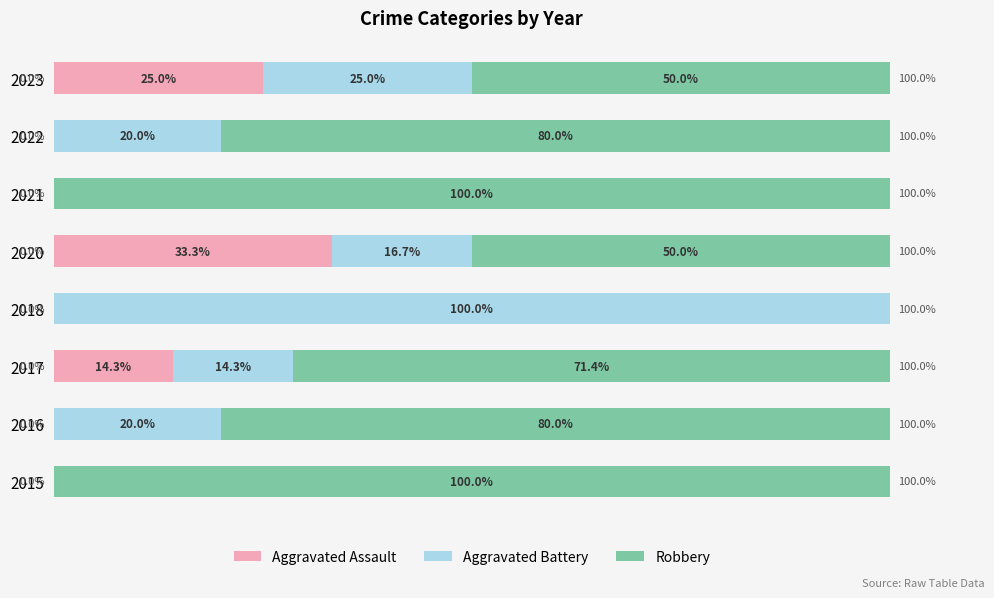

At how many categories does at least one series exceed 22?

8